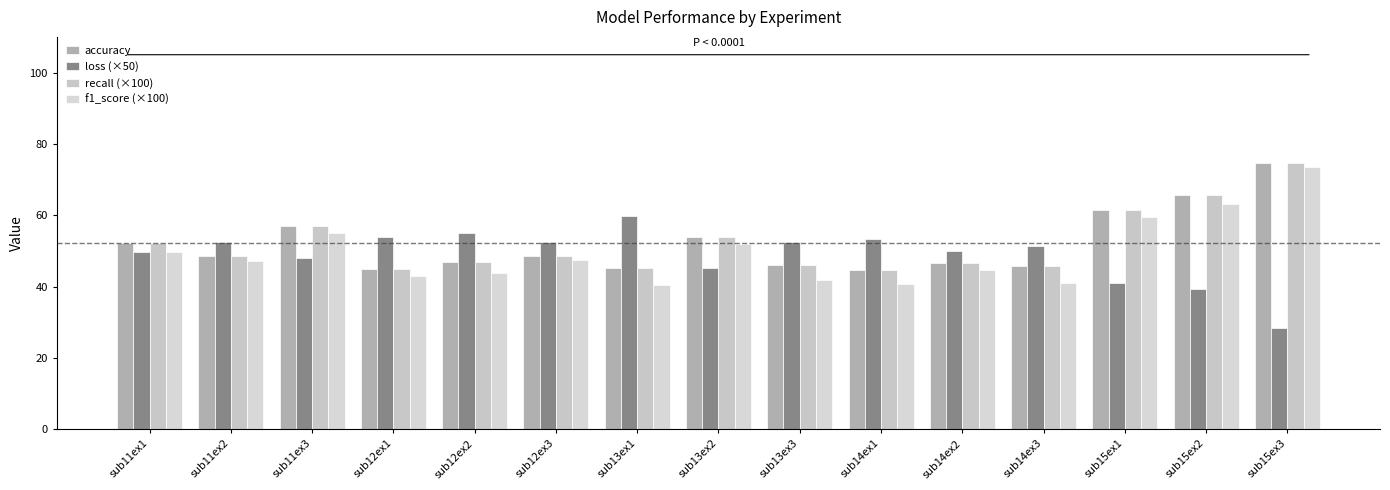

Which category has the lowest value in the loss (×50) series?

sub15ex3